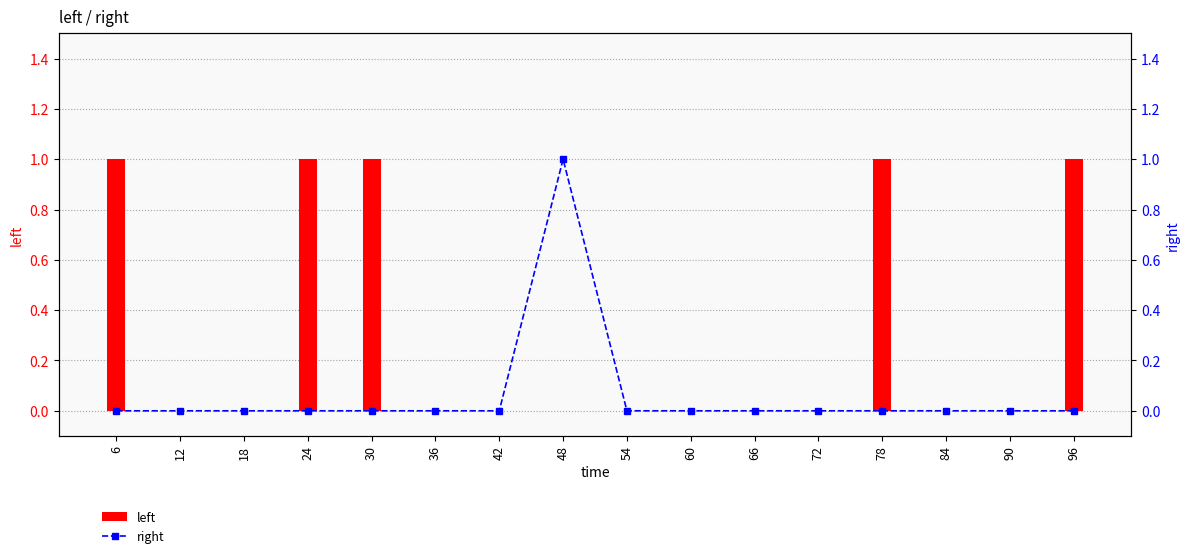

Which series has the widest spread of values?

left